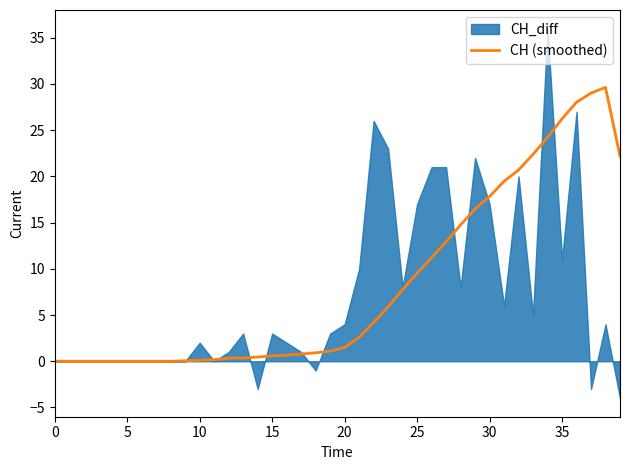

Does the chart display data point markers on the line(s)?

No